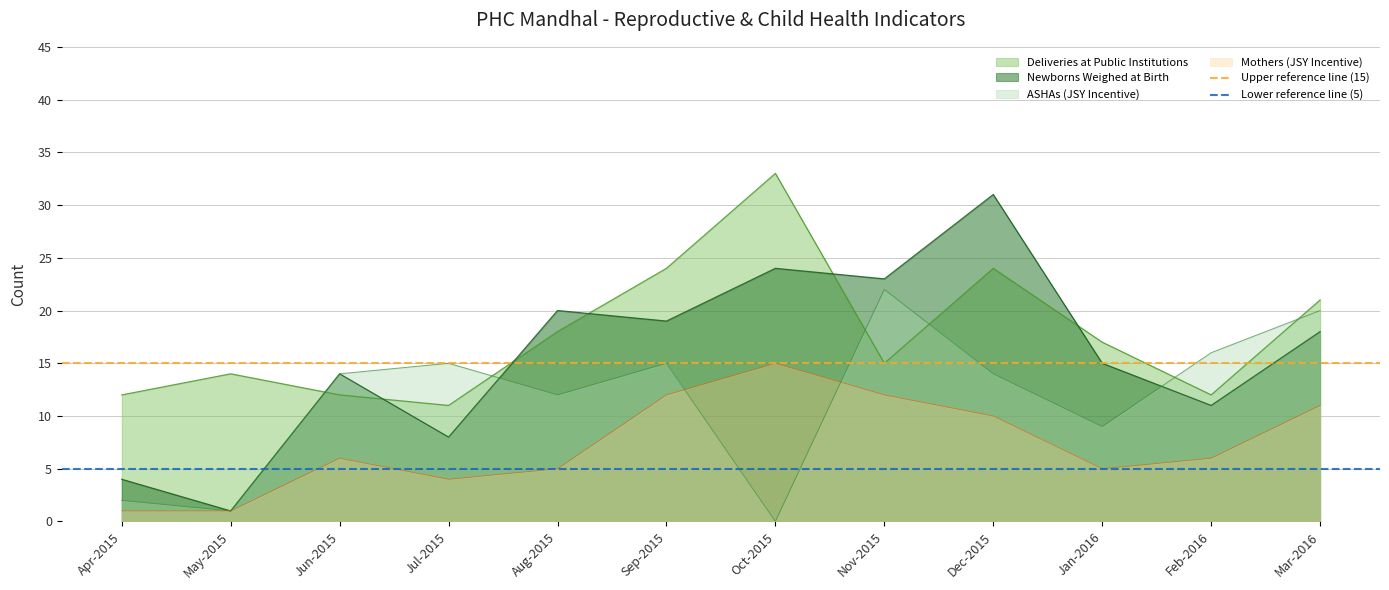

What is the sum of all Upper reference line (15) values?

30